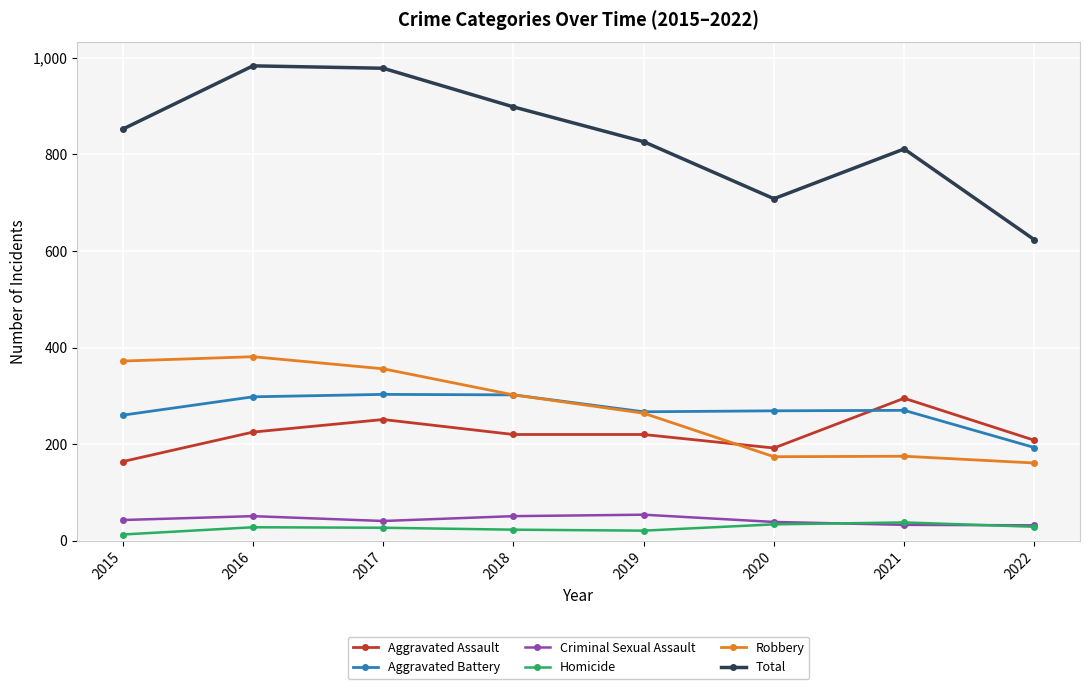

Is the value of Total at 2020 greater than the value of Criminal Sexual Assault at 2021?

Yes